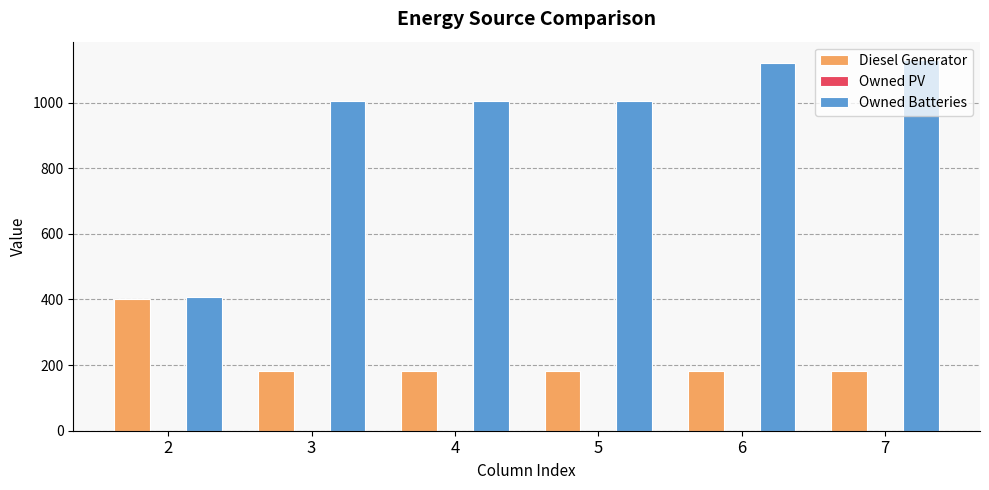

How many bars are there in each group?

2